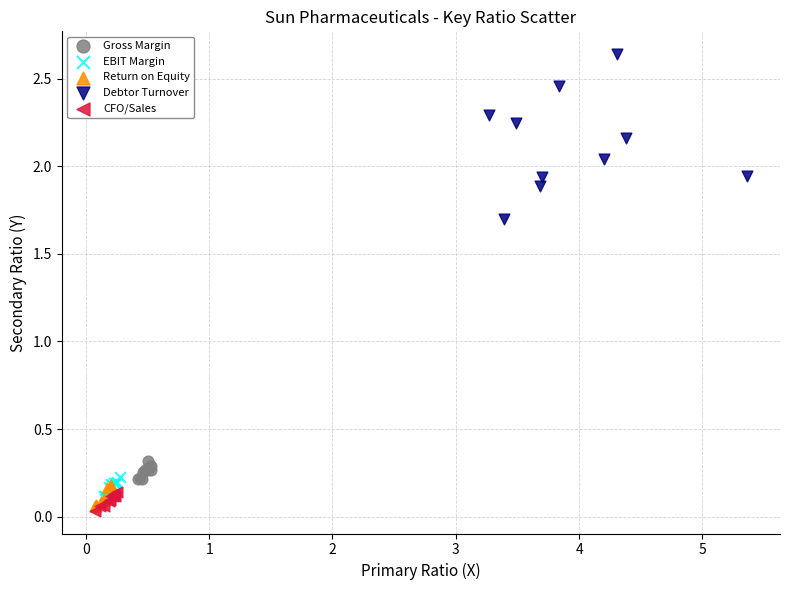

Which series has the widest spread of Y values?

Debtor Turnover